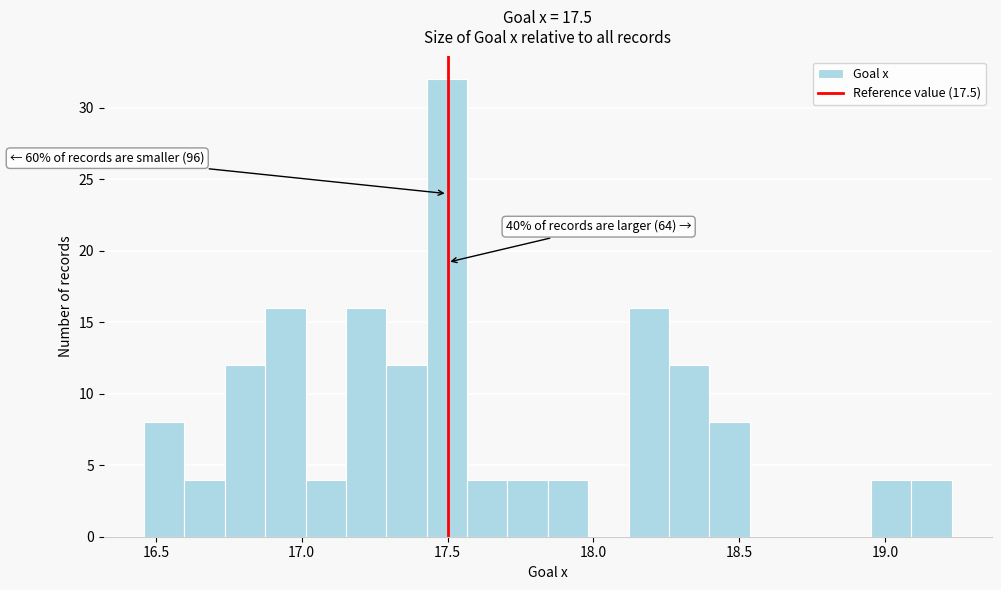

Read against the x-axis, roughly where is the centre of the tallest bar?

17.50